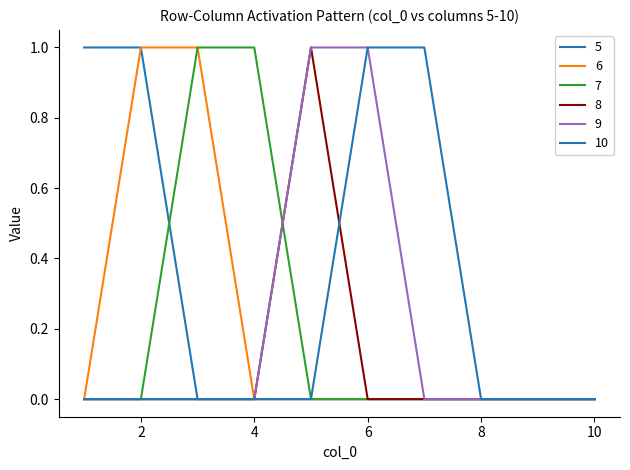

What is the difference between the maximum and second lowest values in the 8 series?

1